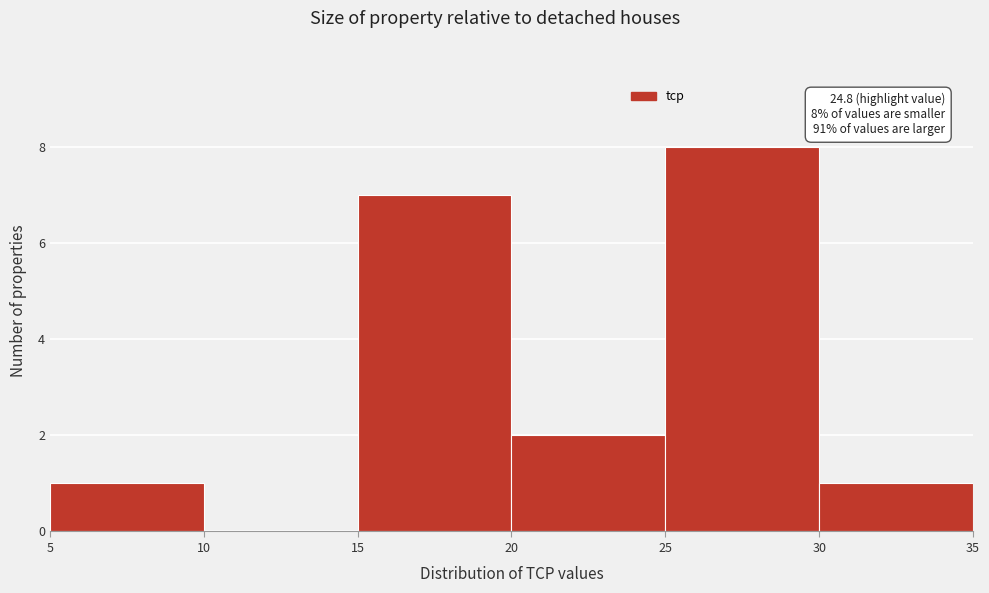

Which range on the x-axis has the tallest bar?

25 to 30